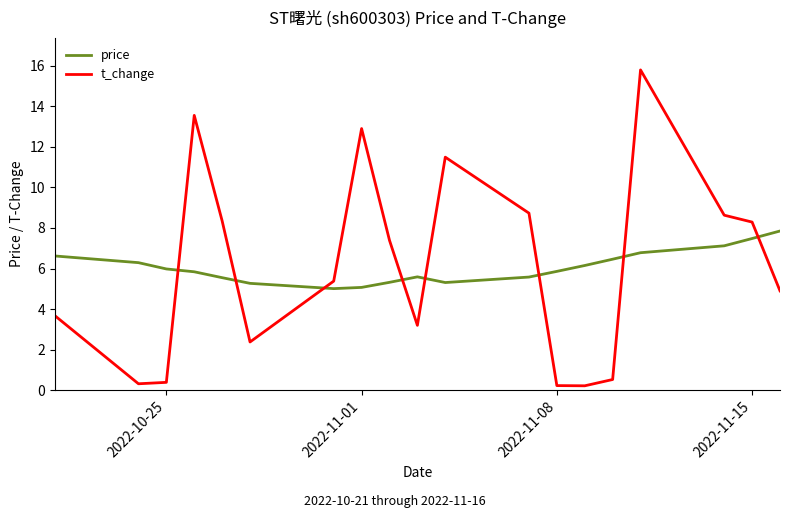

Which series has the largest range (max minus min)?

t_change